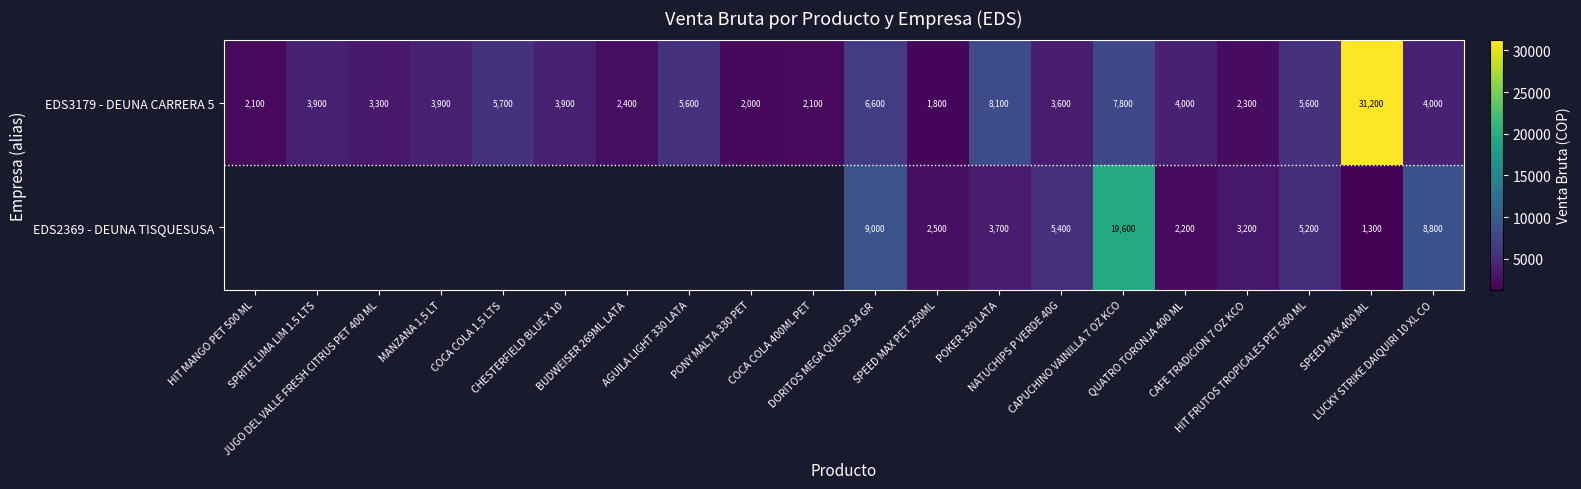

Between CHESTERFIELD BLUE X 10 and SPEED MAX 400 ML, which is larger?

SPEED MAX 400 ML